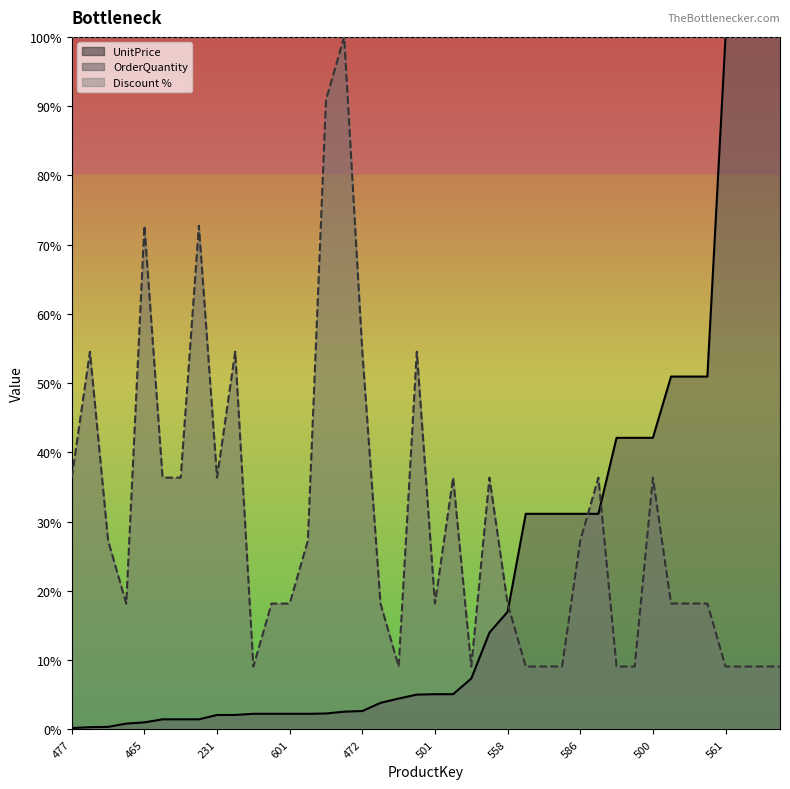

What is the label of the 23rd point from the left?

556